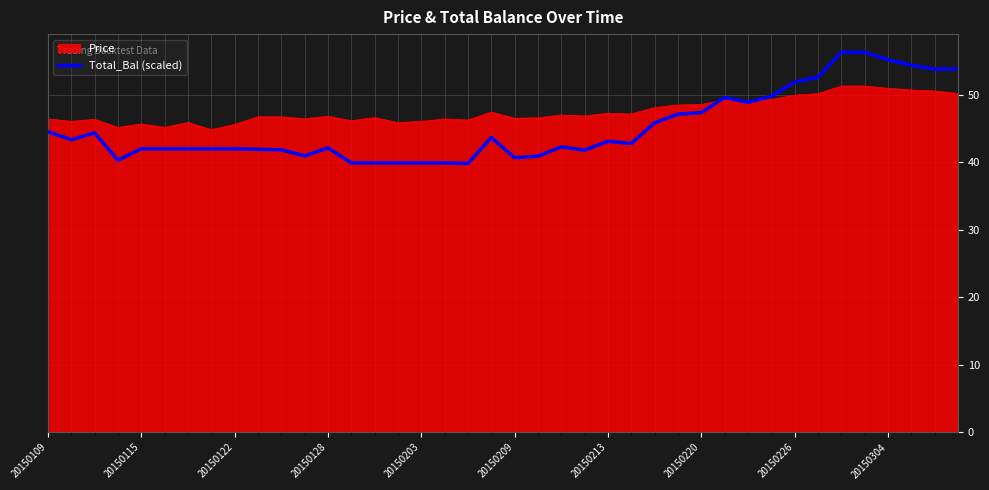

What is the highest value of the Total_Bal (scaled) series?

56.3